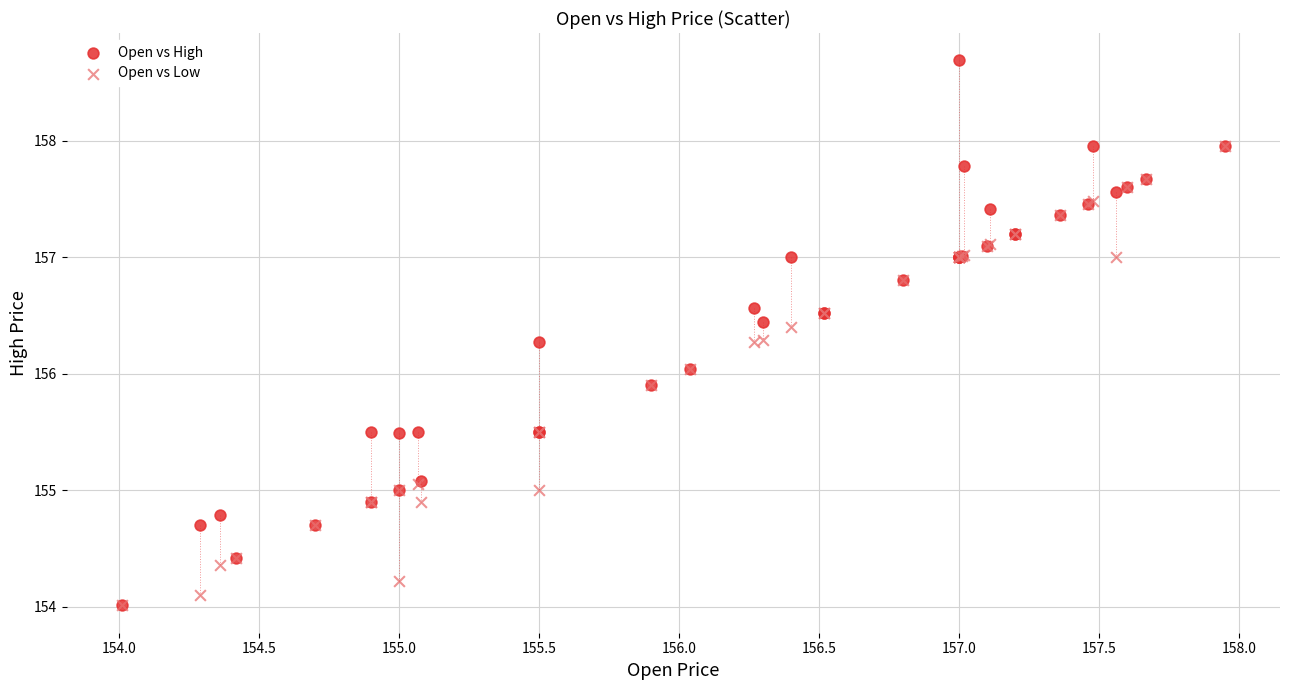

What are all the series names shown in the legend?

Open vs High, Open vs Low